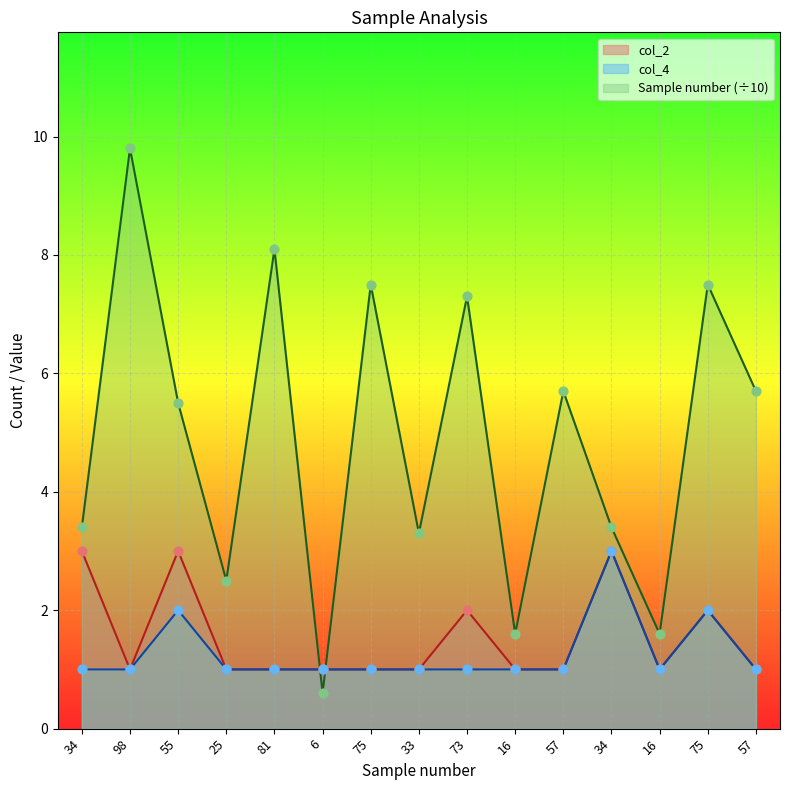

Which series has the widest spread of Y values?

Sample number